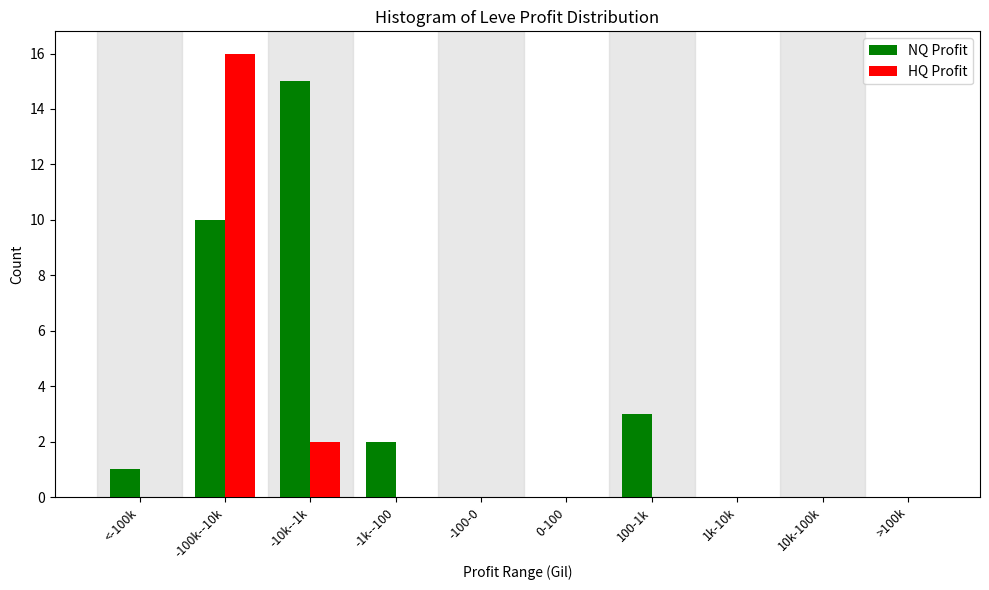

Reading left to right, what are all the values shown in this chart?

NQ Profit: <-100k=1	-100k--10k=10	-10k--1k=15	-1k--100=2	-100-0=0	0-100=0	100-1k=3	1k-10k=0	10k-100k=0	>100k=0
HQ Profit: <-100k=0	-100k--10k=16	-10k--1k=2	-1k--100=0	-100-0=0	0-100=0	100-1k=0	1k-10k=0	10k-100k=0	>100k=0